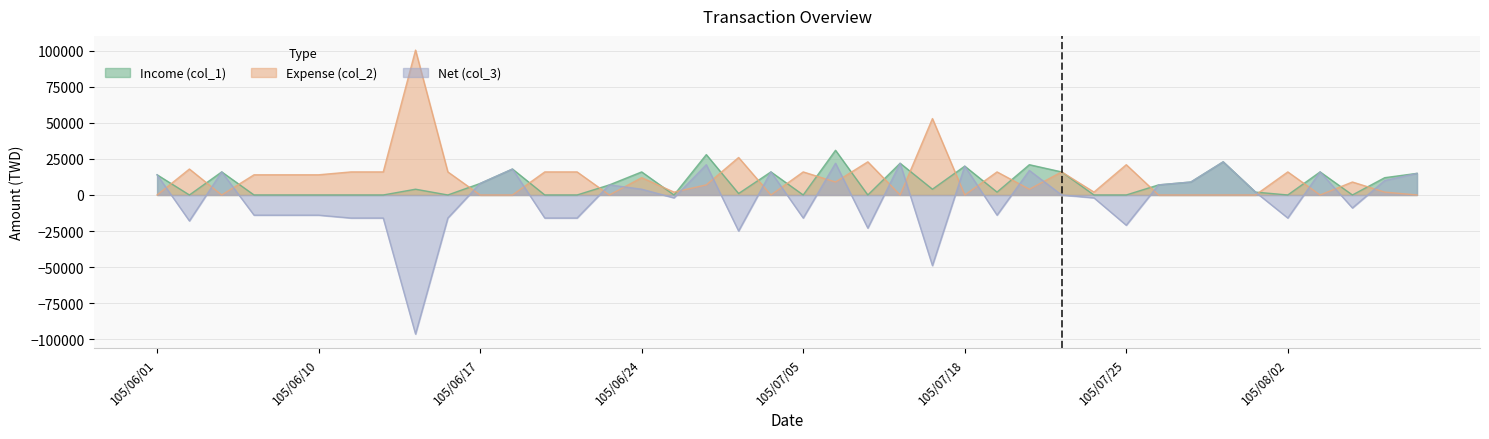

How many interior local peaks does the Expense (col_2) series have?

12